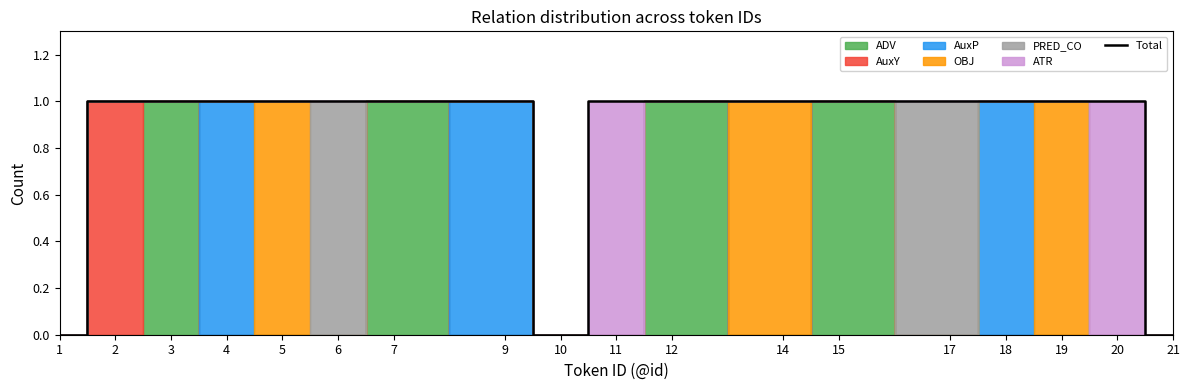

Reading left to right, what are all the values shown in this chart?

1=0	2=1	3=1	4=1	5=1	6=1	7=1	9=1	10=0	11=1	12=1	14=1	15=1	17=1	18=1	19=1	20=1	21=0